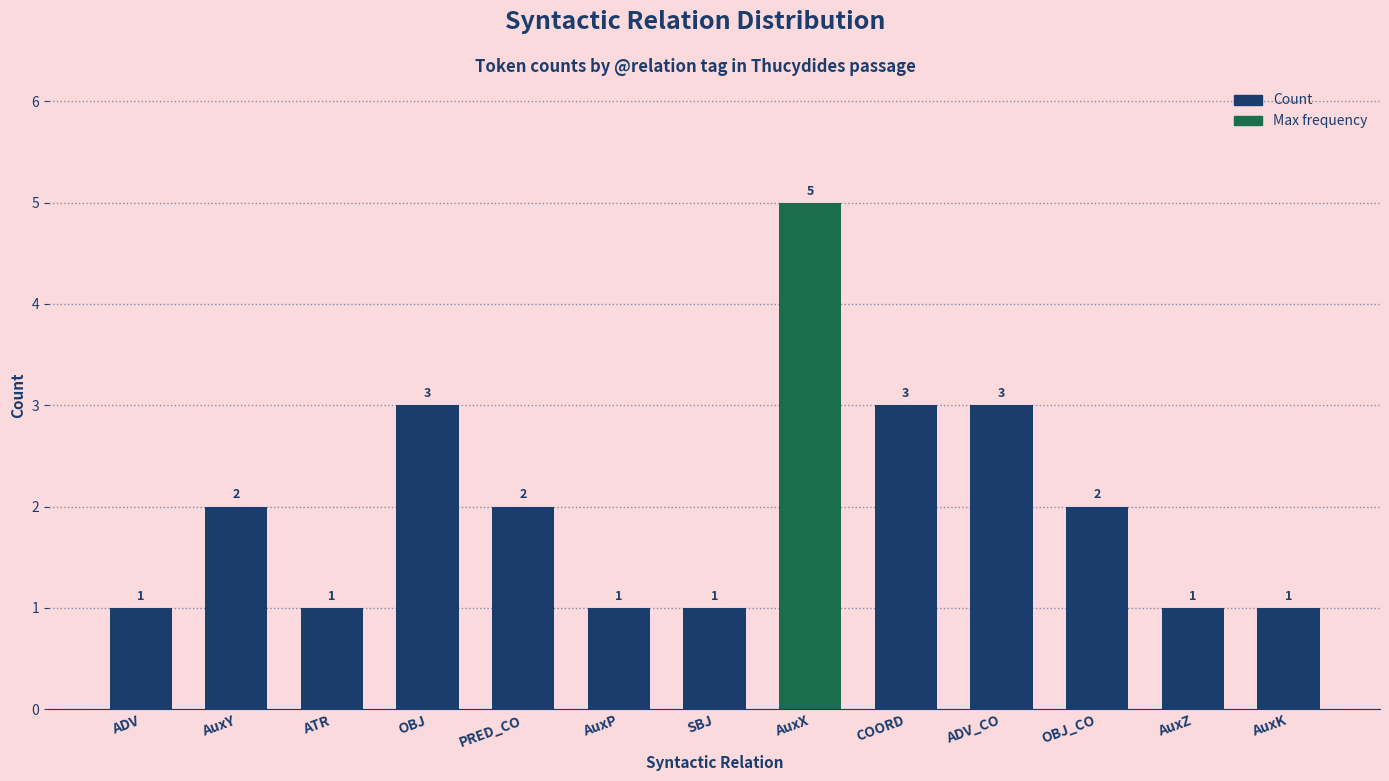

What position from the right is ADV?

13